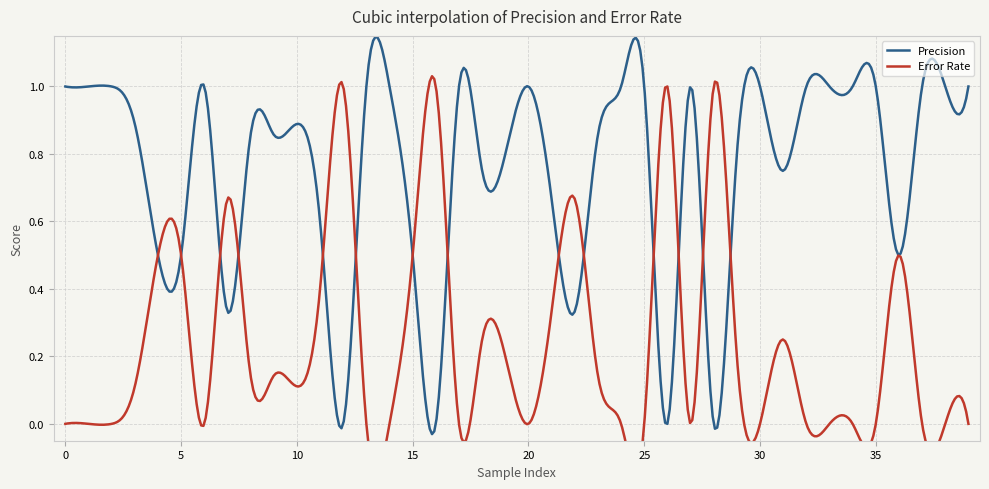

Is this an area chart (filled region under the line)?

No